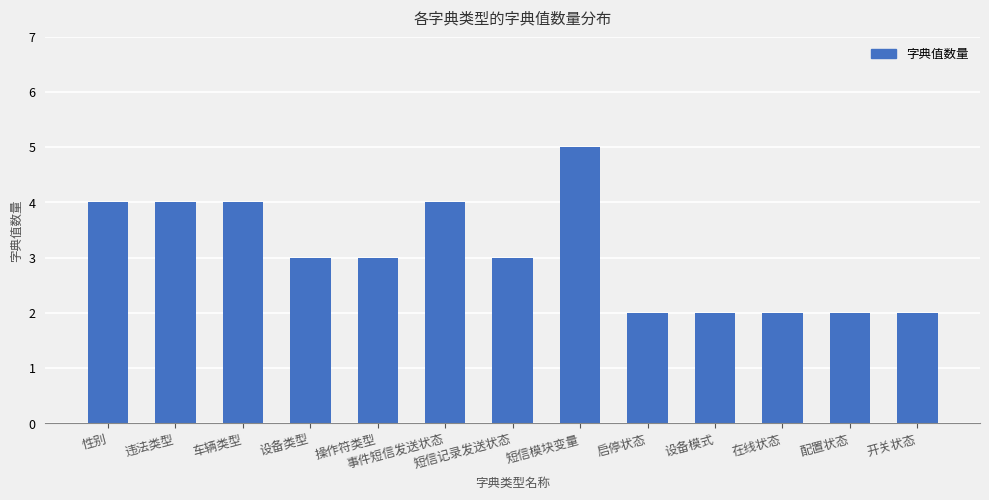

What value does the data have at 违法类型?

4